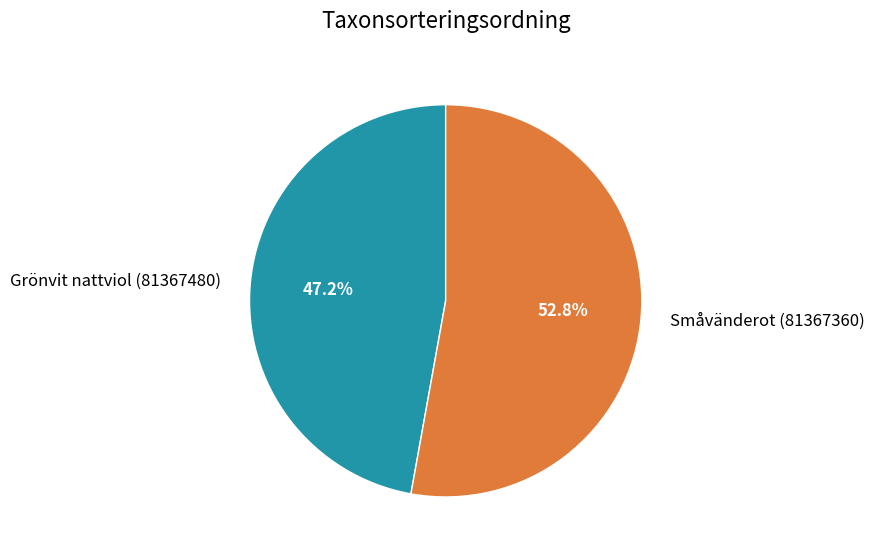

What percentage do Grönvit nattviol (81367480) and Småvänderot (81367360) together represent?

100.0%